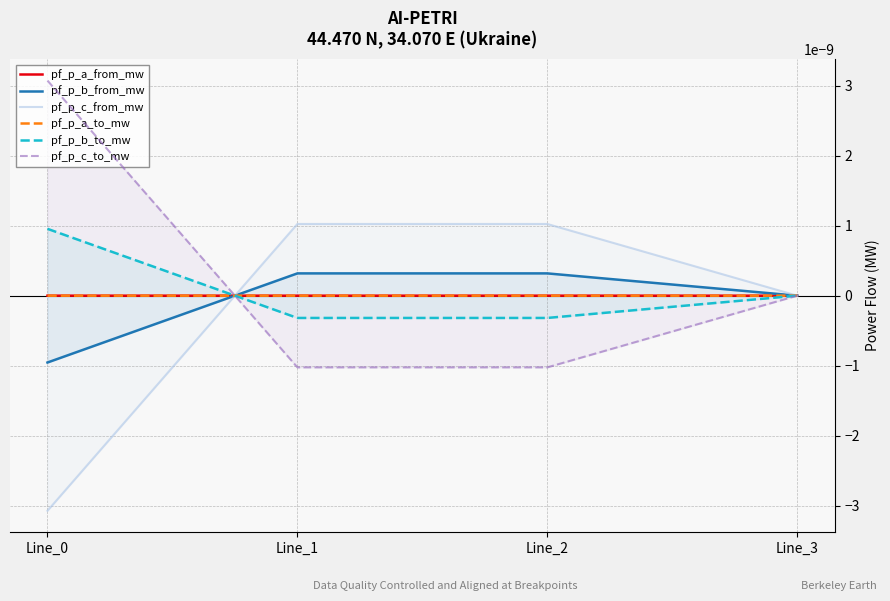

Between Line_0 and Line_2, which is larger?

Line_0